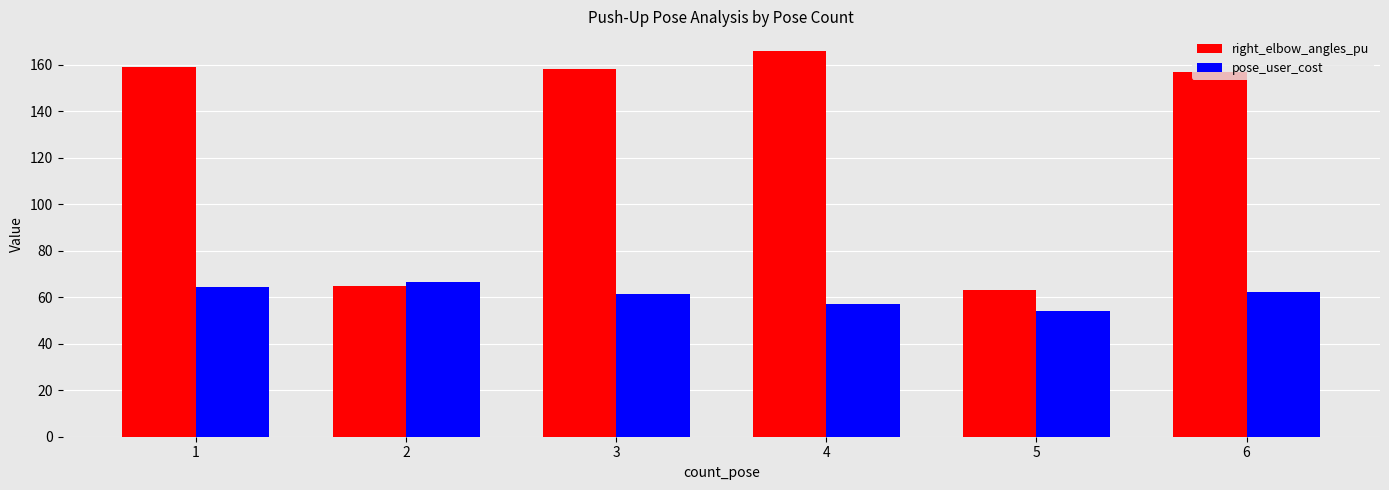

What is the total value across all series at 2?

131.5